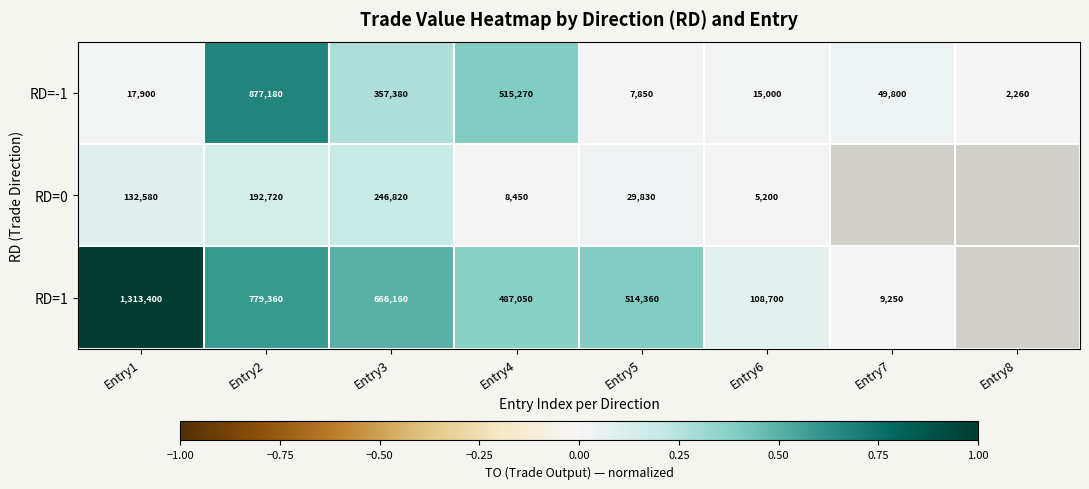

How many values in the RD=-1 series are below 49800?

4